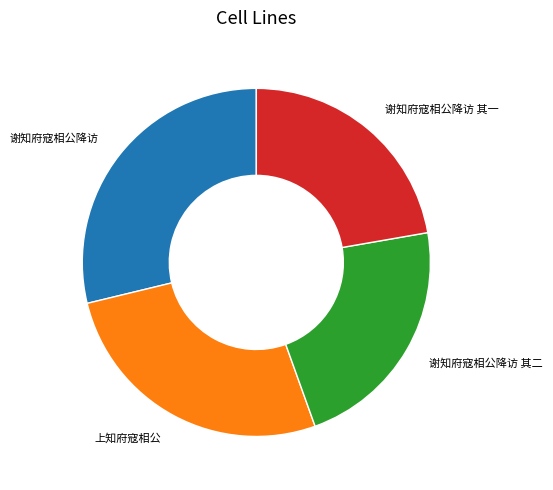

How many slices are in this pie chart?

4